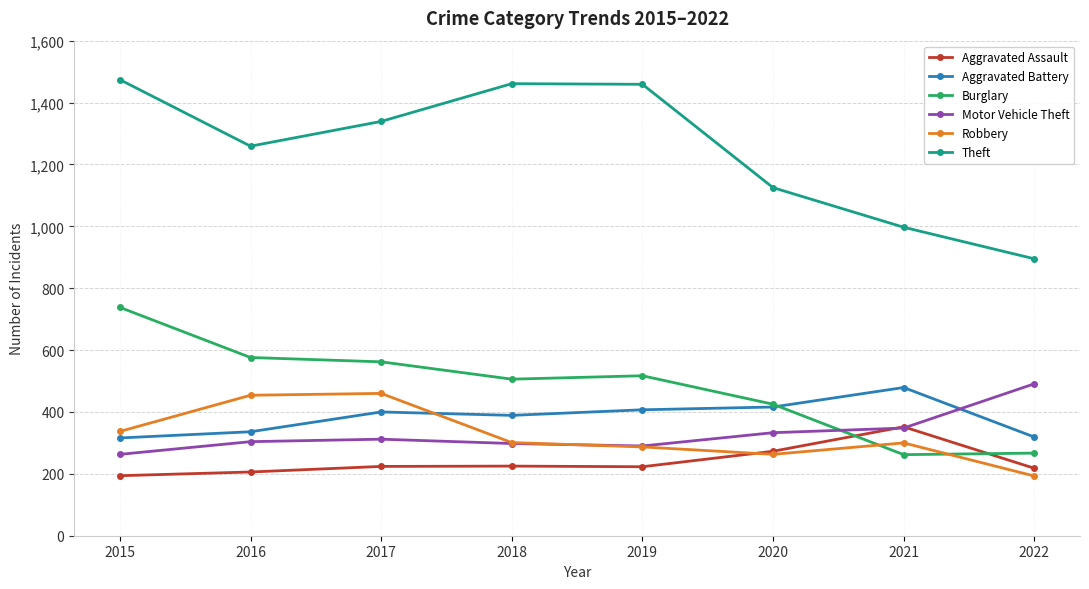

What is the total value across all series at 2020?

2835